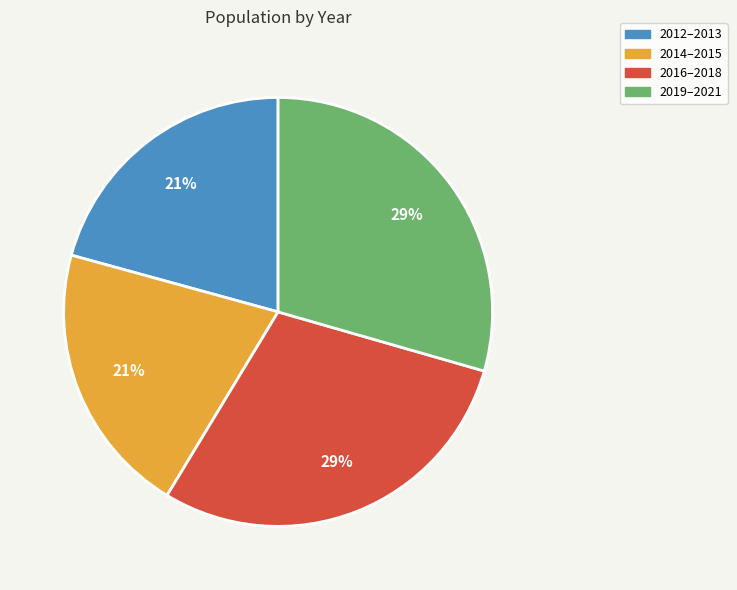

Between 2016–2018 and 2014–2015, which is larger?

2016–2018